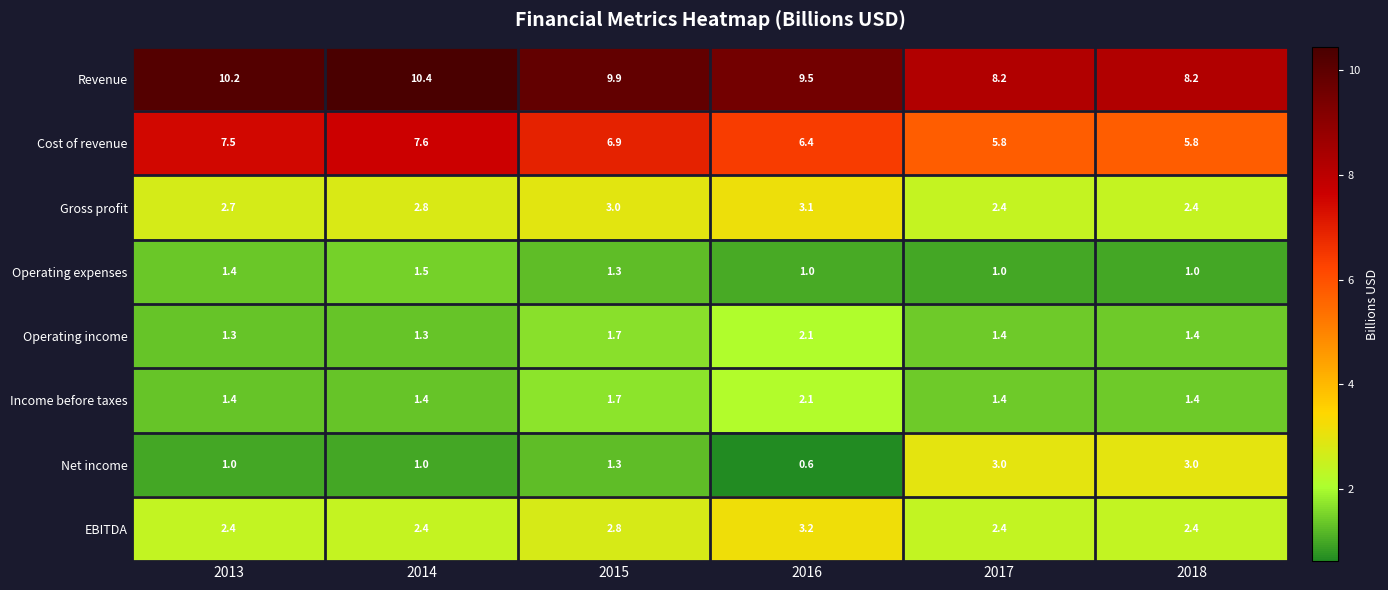

Is the value of Revenue at 2017 greater than the value of Operating income at 2018?

Yes